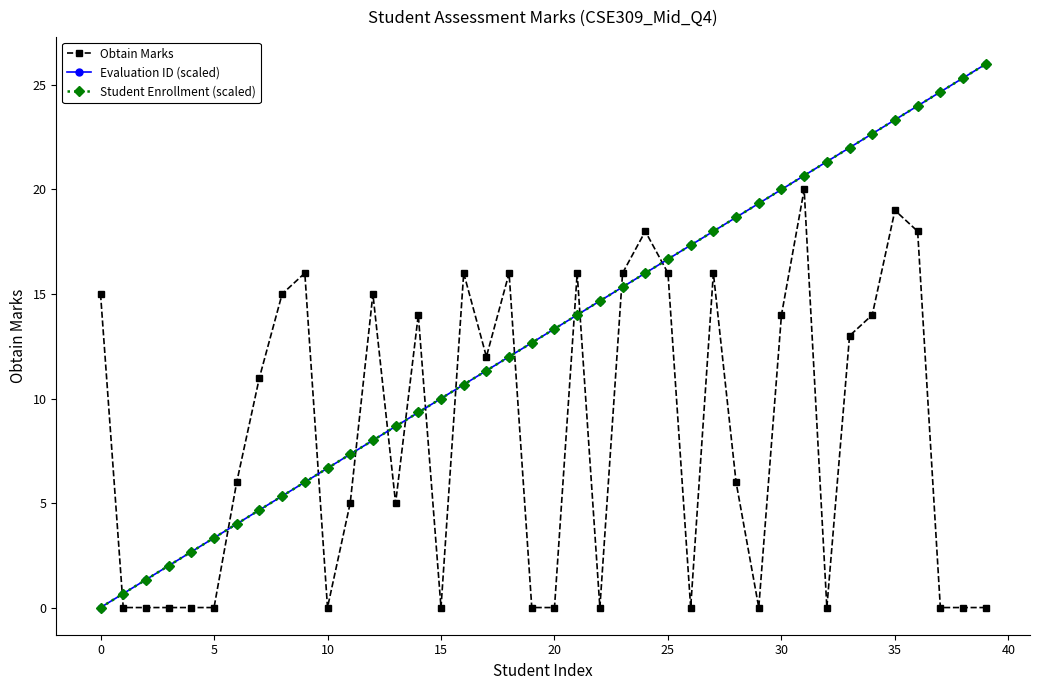

What is the label of the 7th point from the right?

33